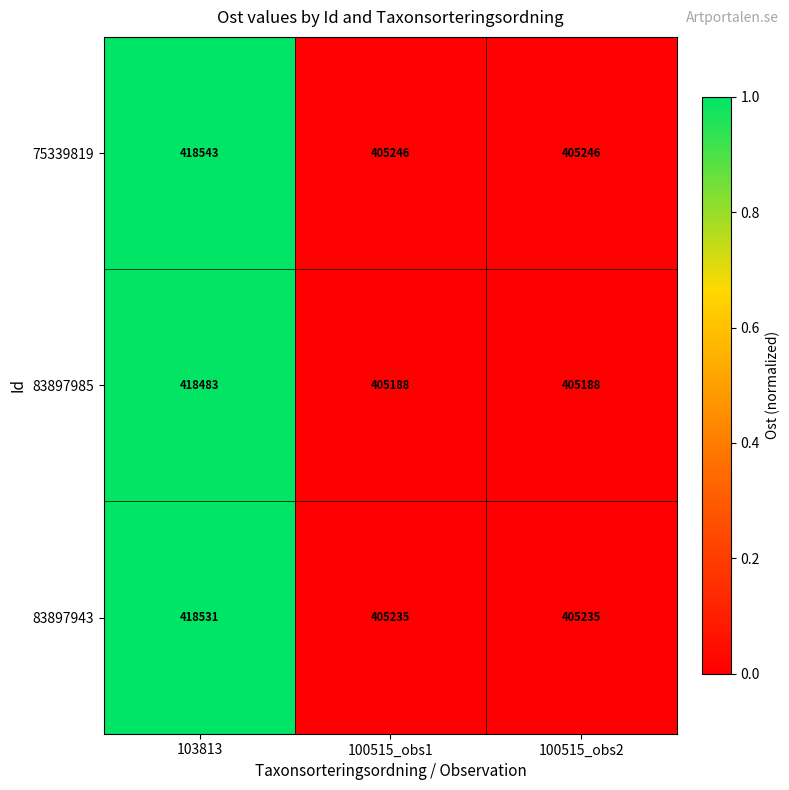

Reading right to left, transcribe all the data shown in this chart.

75339819: 405246	405246	418543
83897985: 405188	405188	418483
83897943: 405235	405235	418531